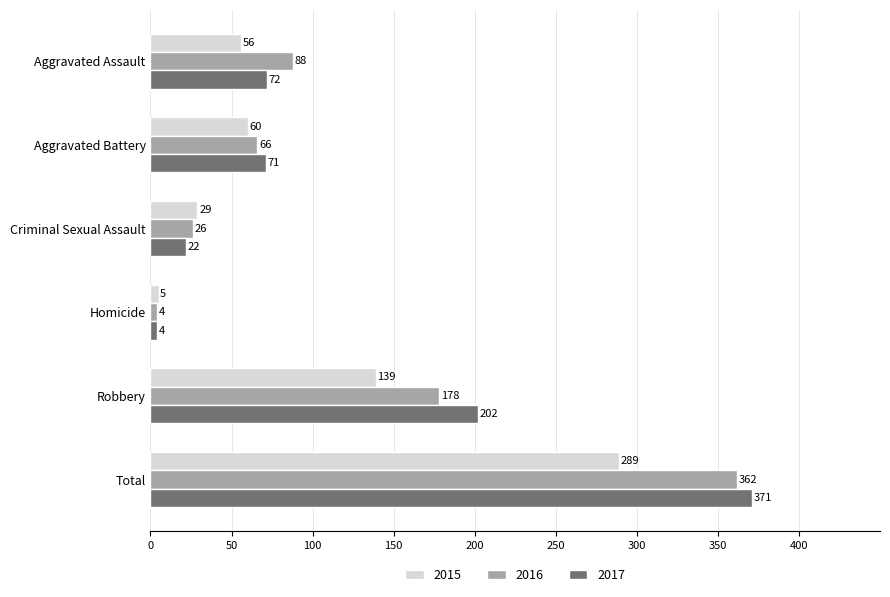

Which label corresponds to the smallest value in the chart?

Homicide